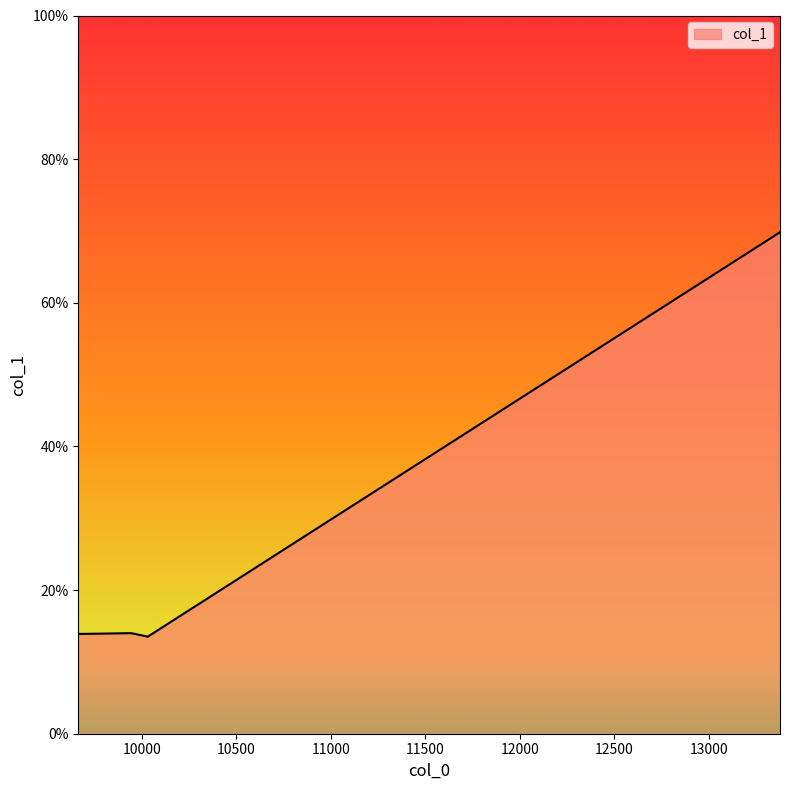

What is the smallest value displayed?

13.5